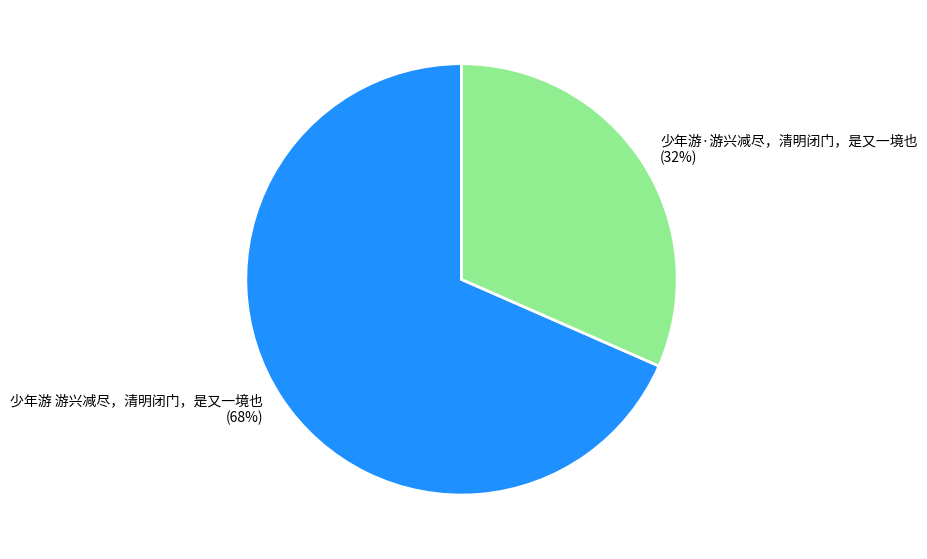

To the nearest percent, what is the combined percentage of 少年游 游兴减尽，清明闭门，是又一境也 and 少年游·游兴减尽，清明闭门，是又一境也?

100%